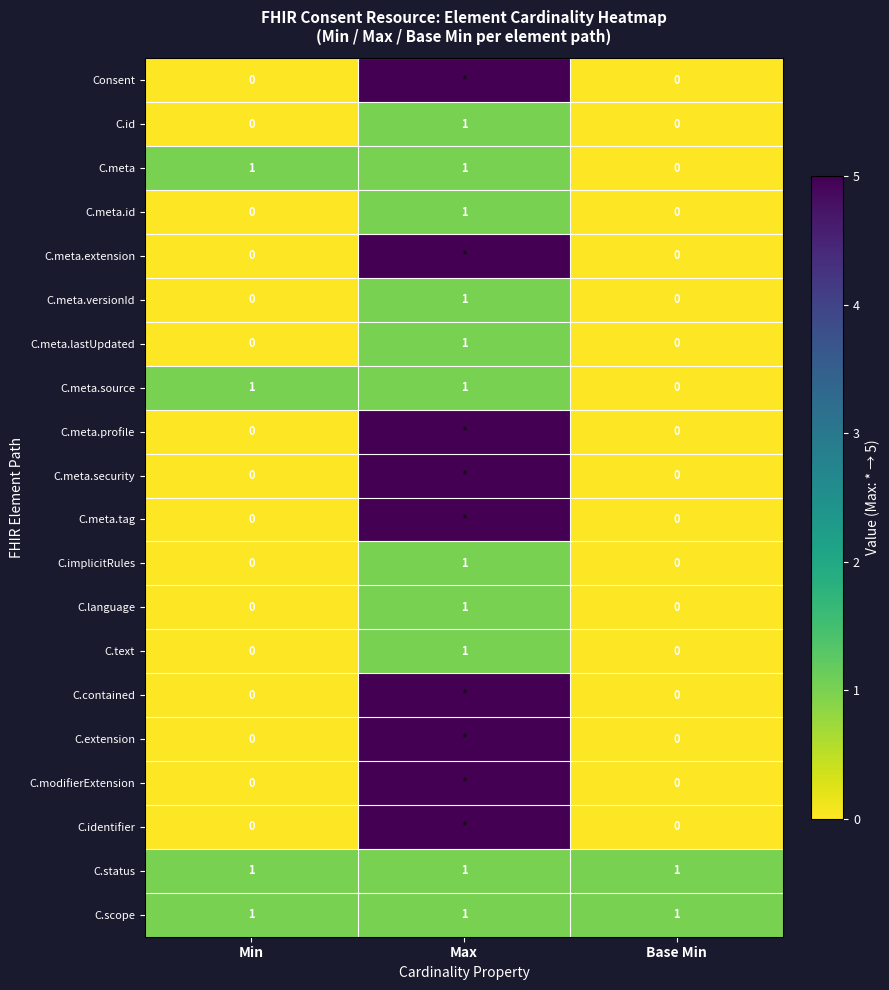

True or false: C.implicitRules has a value of 1 at Max.

True